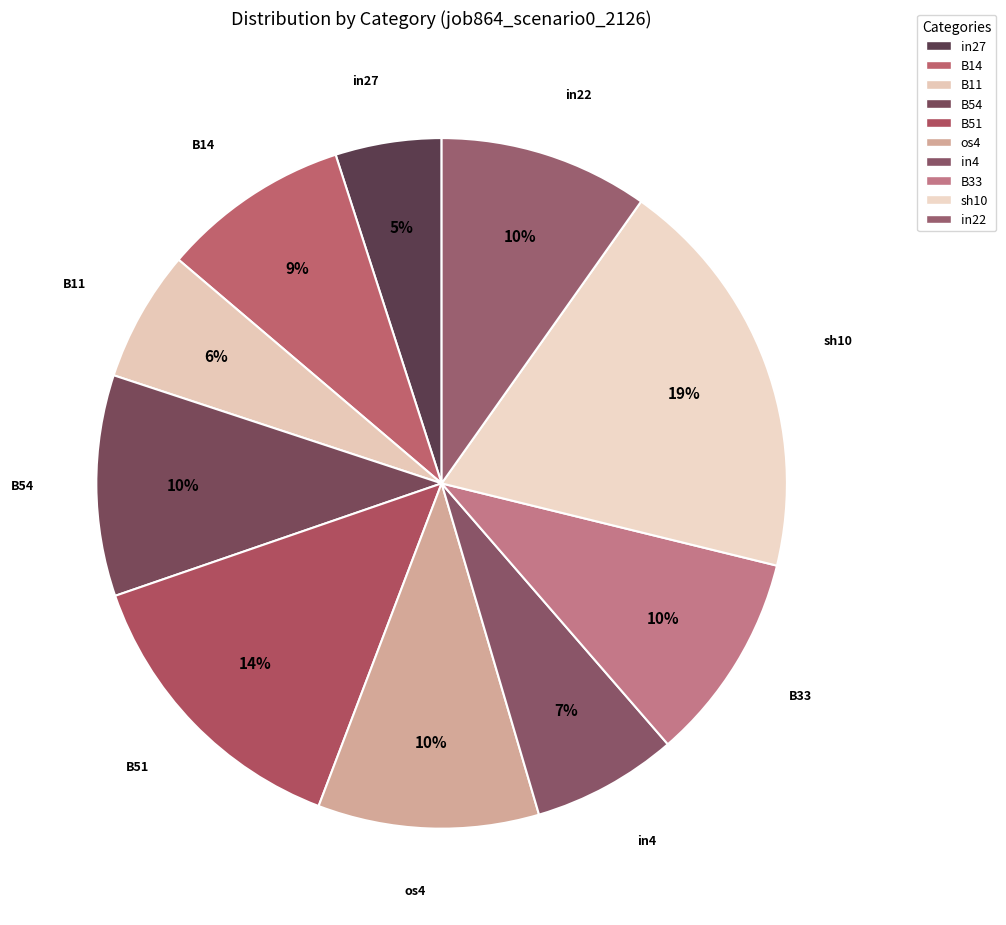

Which slice is the smallest?

in27